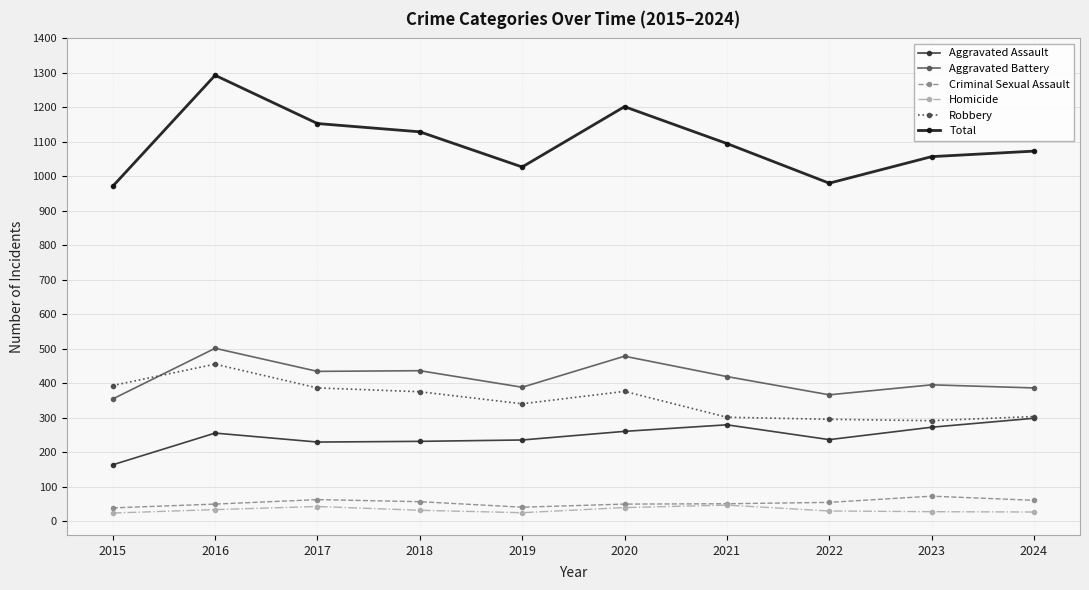

True or false: Homicide and Robbery intersect in this chart.

False